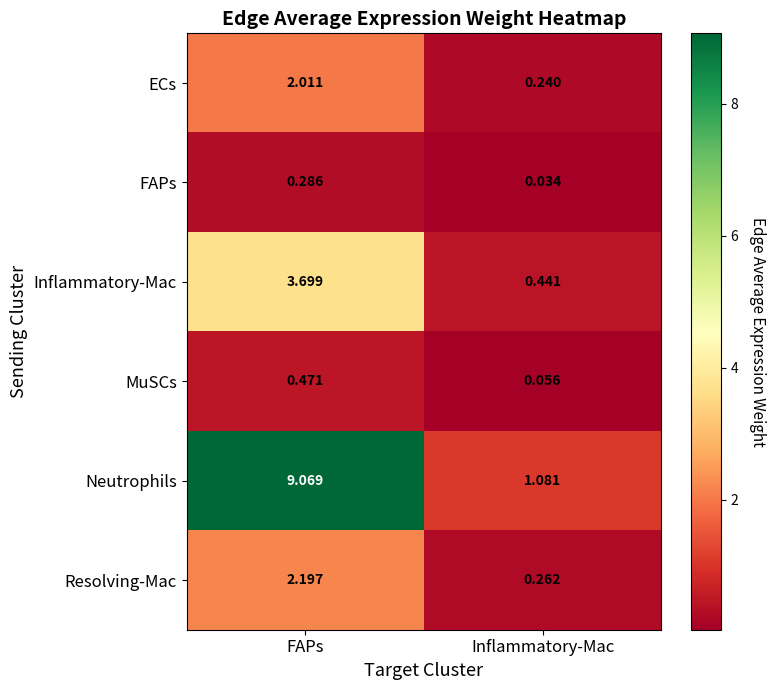

Where is ECs nearest to the value 1?

Inflammatory-Mac